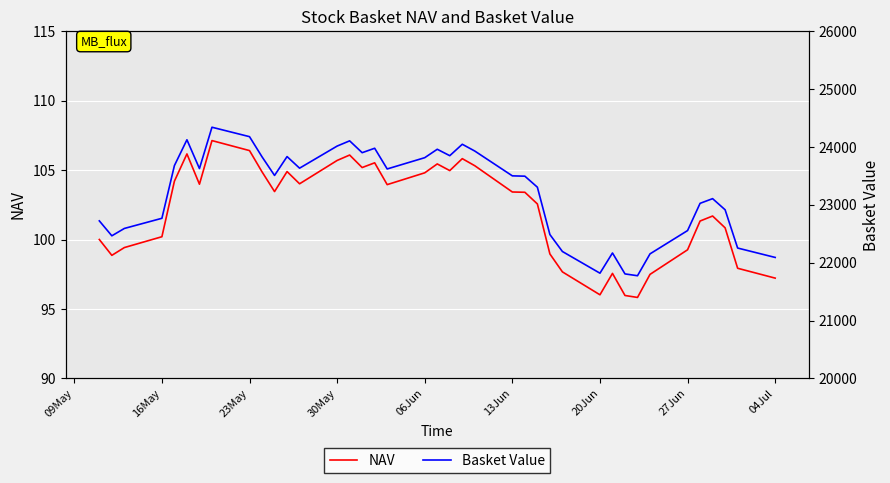

True or false: Basket Value and NAV cross at least once.

False